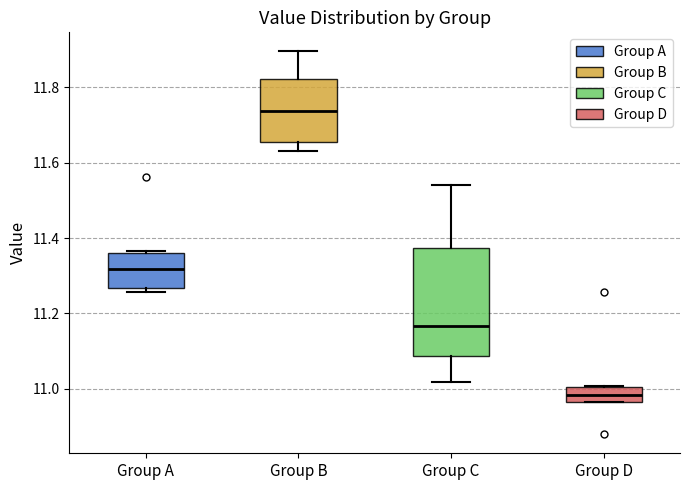

Which box has the highest median line?

Group B